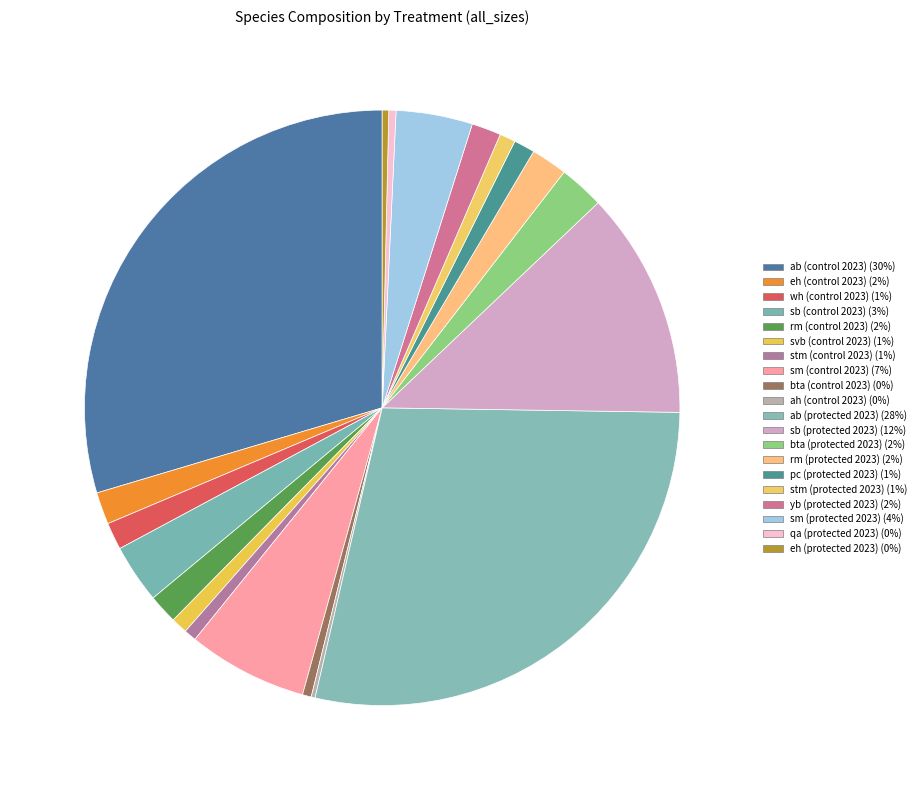

Is wh (control 2023) the majority of the pie?

No